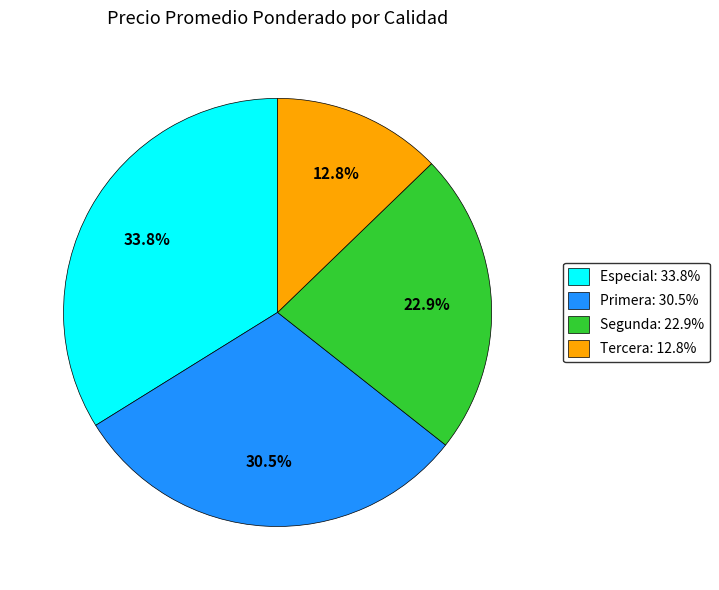

Rank the categories by value from highest to lowest.

Especial, Primera, Segunda, Tercera